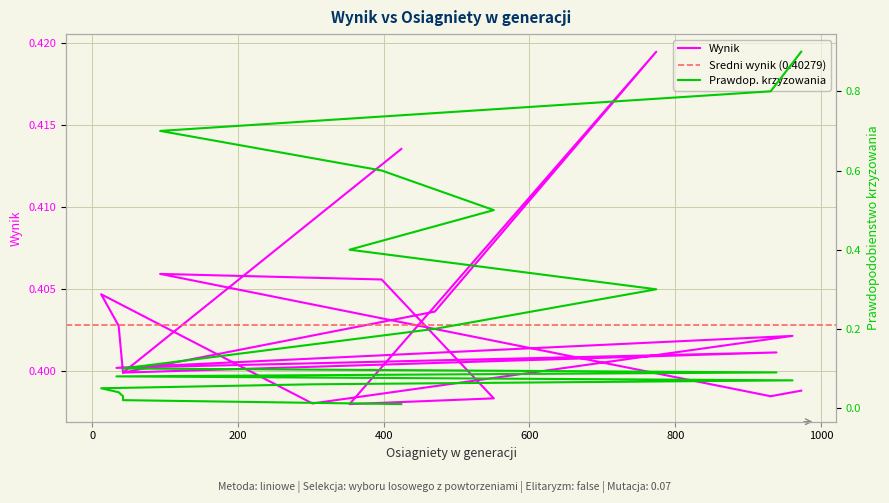

Count the number of data series in this chart.

2